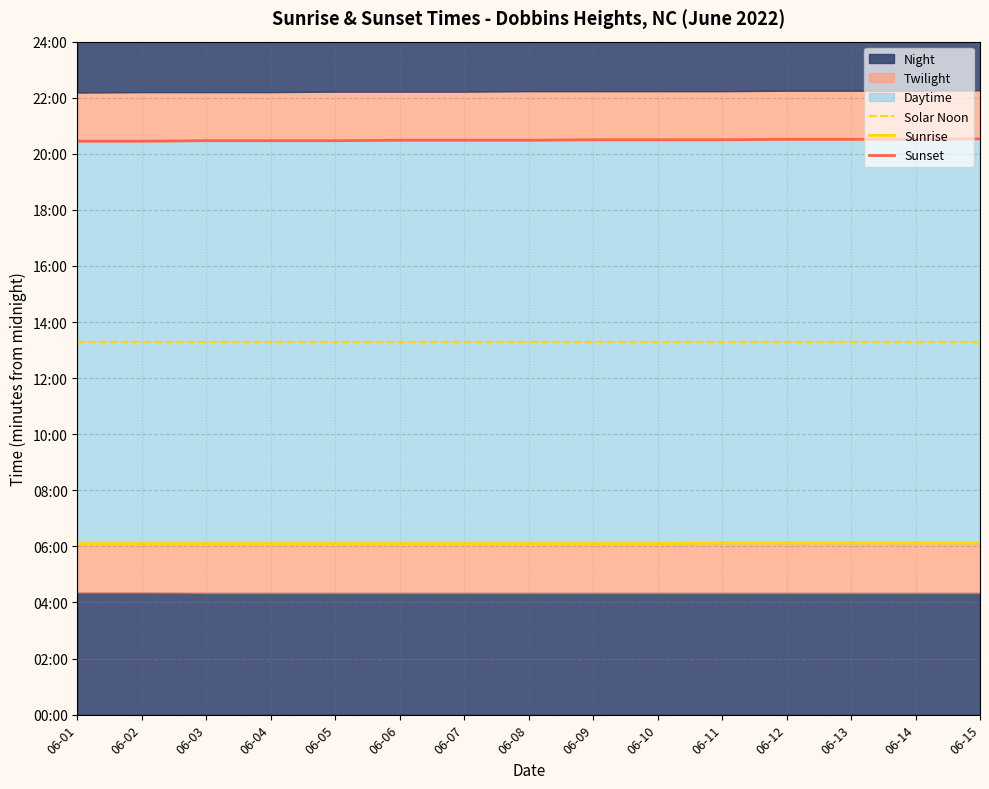

True or false: Sunrise and Solar Noon cross at least once.

False